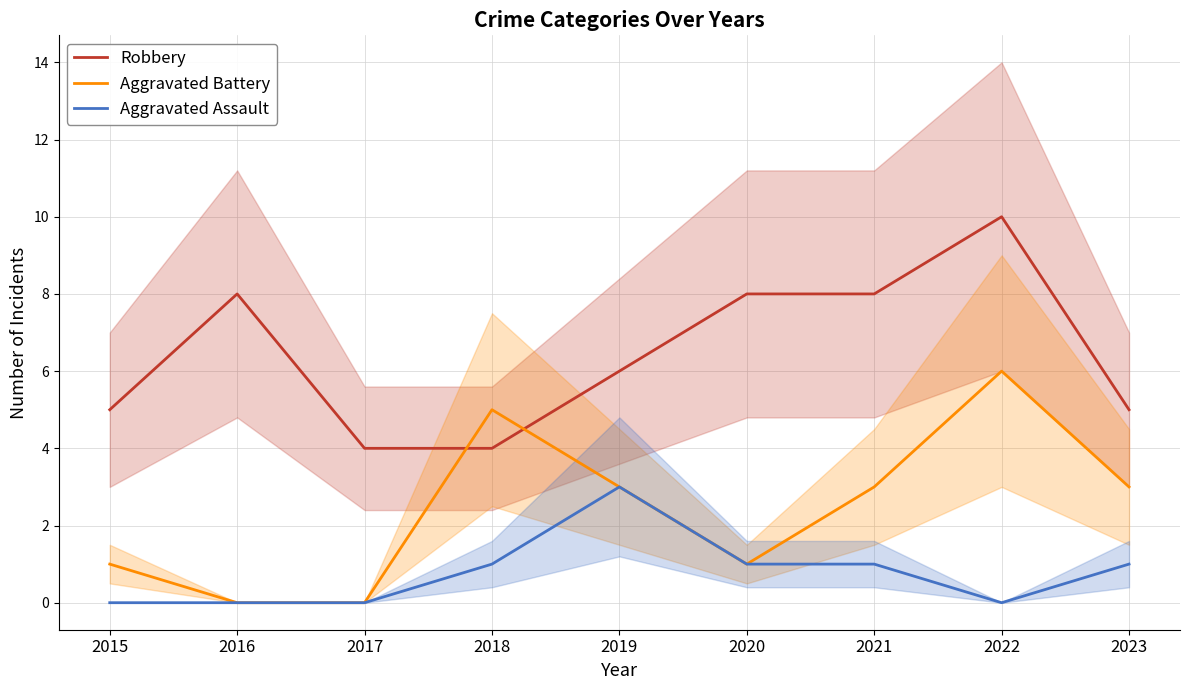

What is the approximate value of Aggravated Battery at 2022?

6